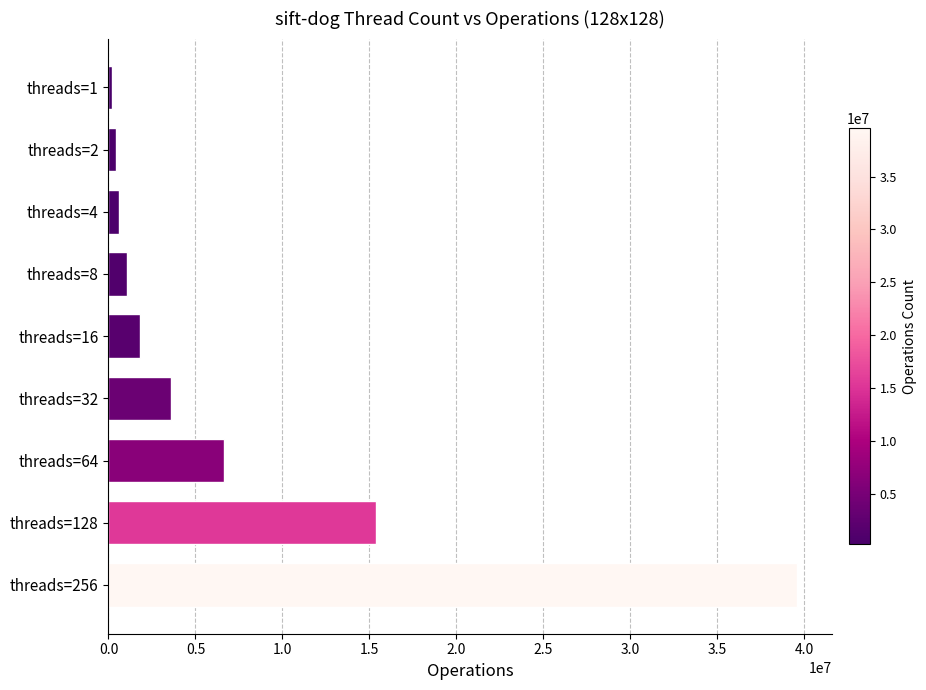

Reading bottom to top, what are all the values shown in this chart?

threads=256=39602507	threads=128=15379700	threads=64=6620402	threads=32=3619266	threads=16=1788920	threads=8=1070179	threads=4=603769	threads=2=427922	threads=1=214549